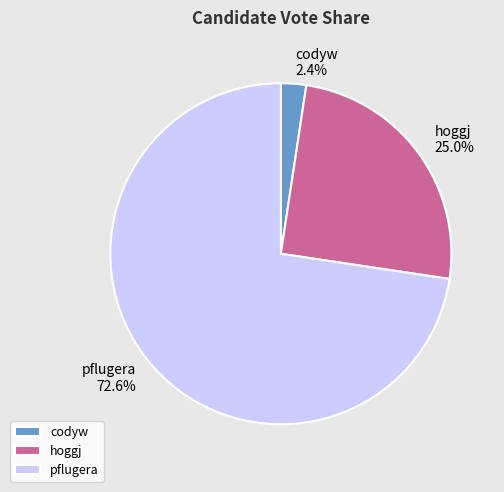

Is there any slice that represents more than half of the pie?

Yes